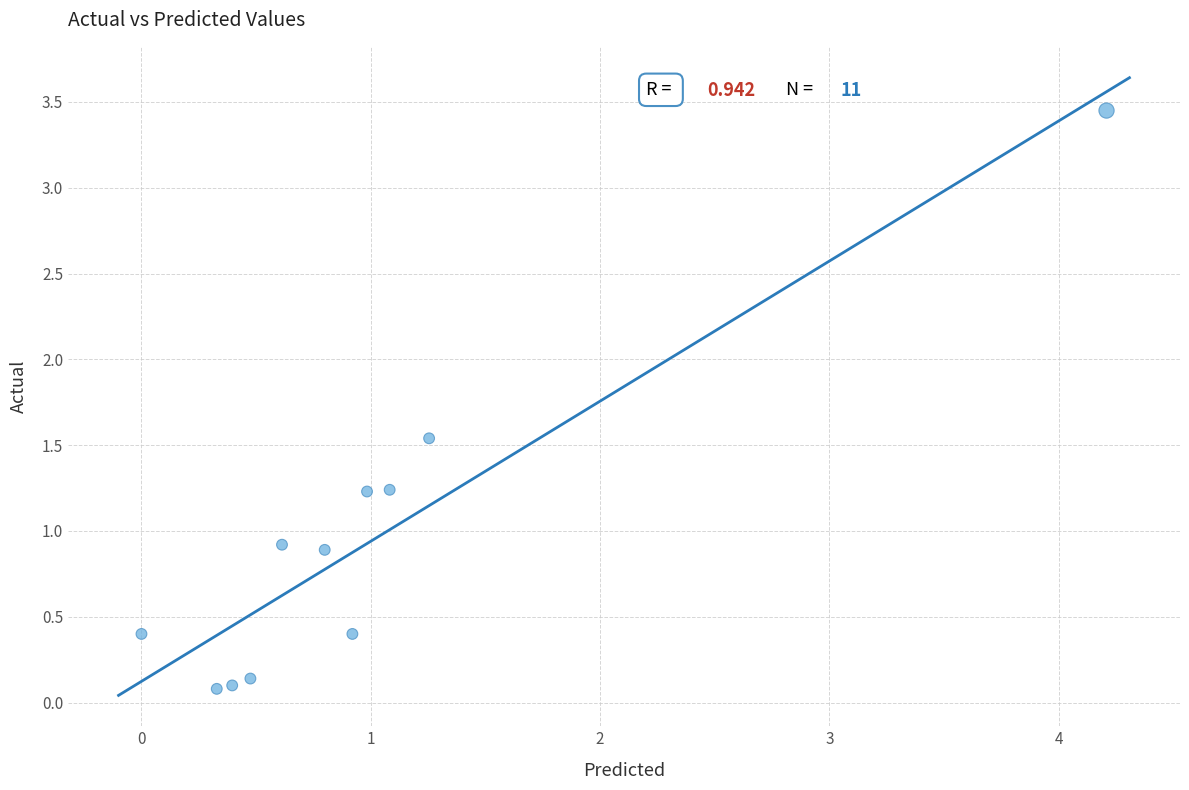

What is the average X value?

1.0